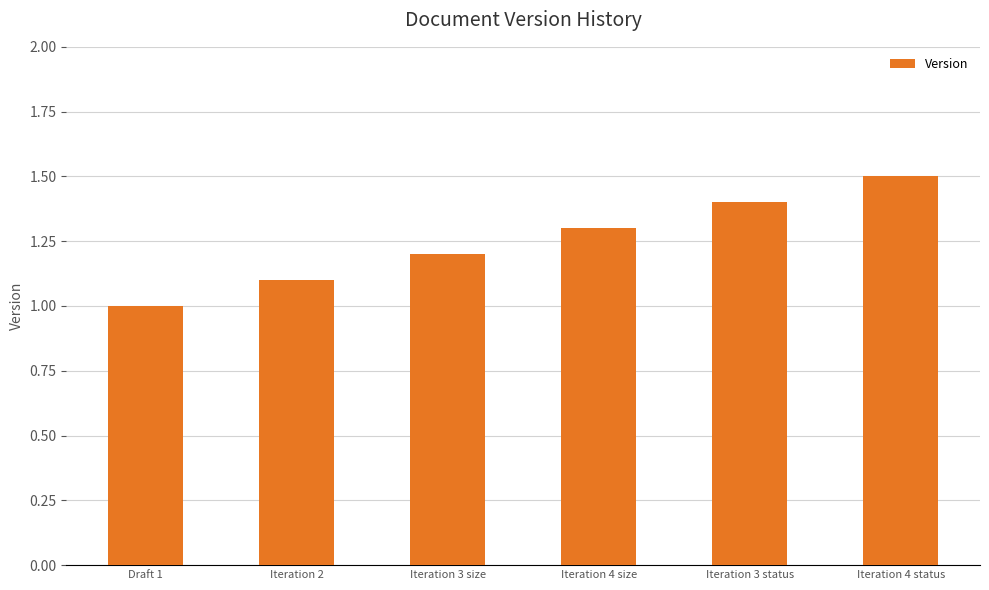

Reading right to left, transcribe all the data shown in this chart.

Iteration 4 status=1.5	Iteration 3 status=1.4	Iteration 4 size=1.3	Iteration 3 size=1.2	Iteration 2=1.1	Draft 1=1.0